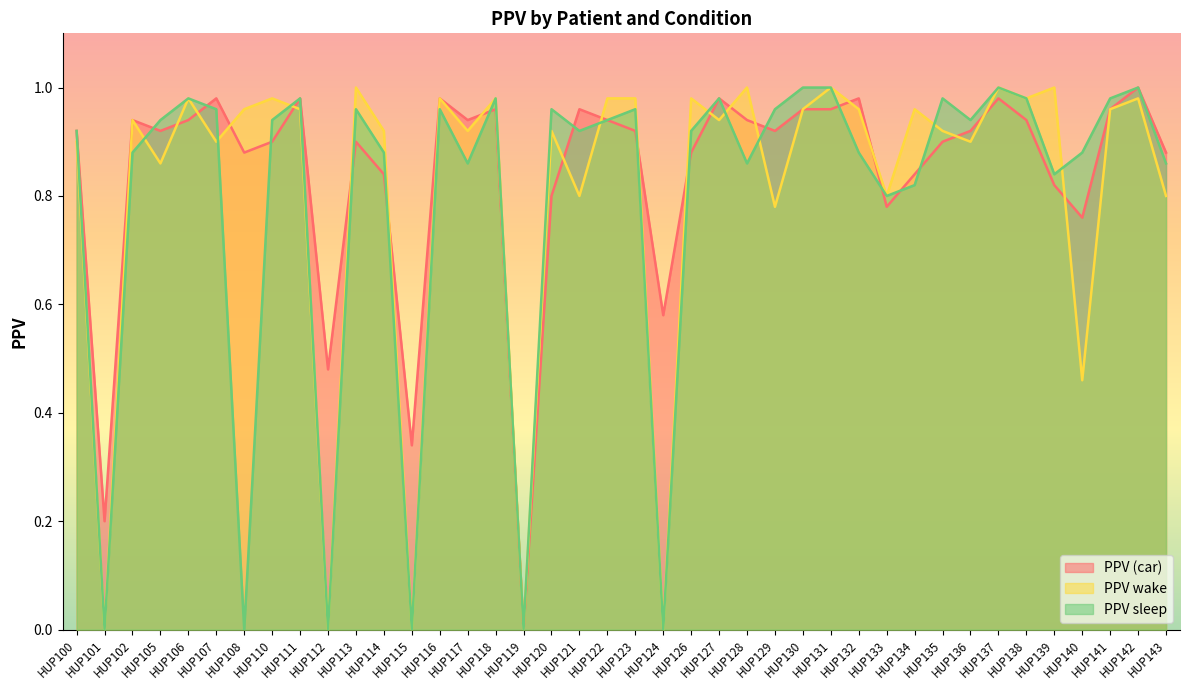

The PPV wake series shows 1.7 at HUP106. True or false?

False